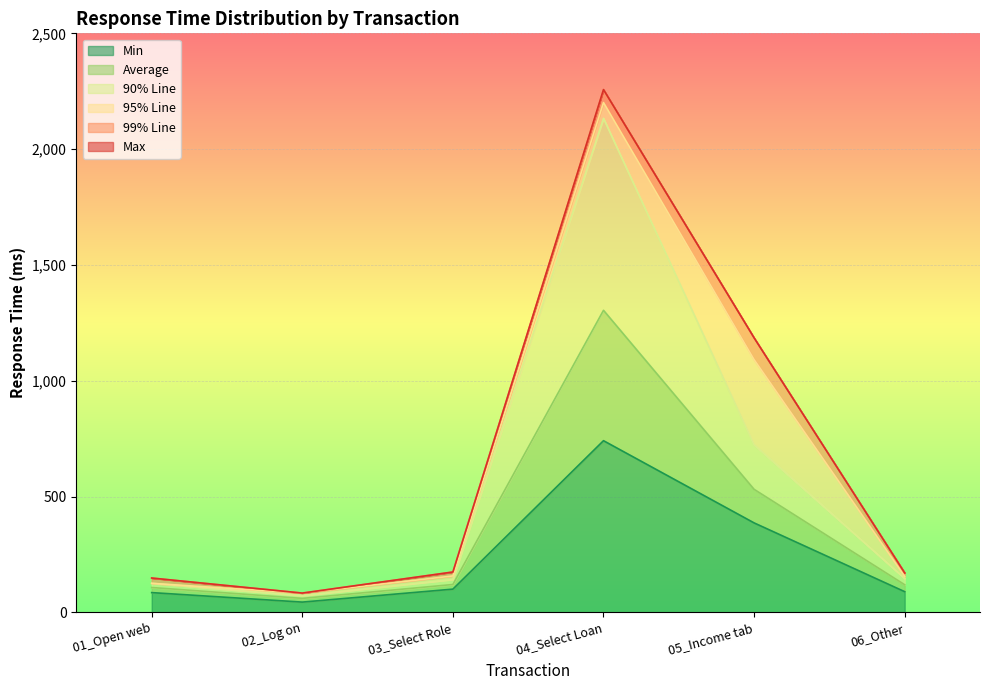

What is the total value across all series at 03_Select Role?

174